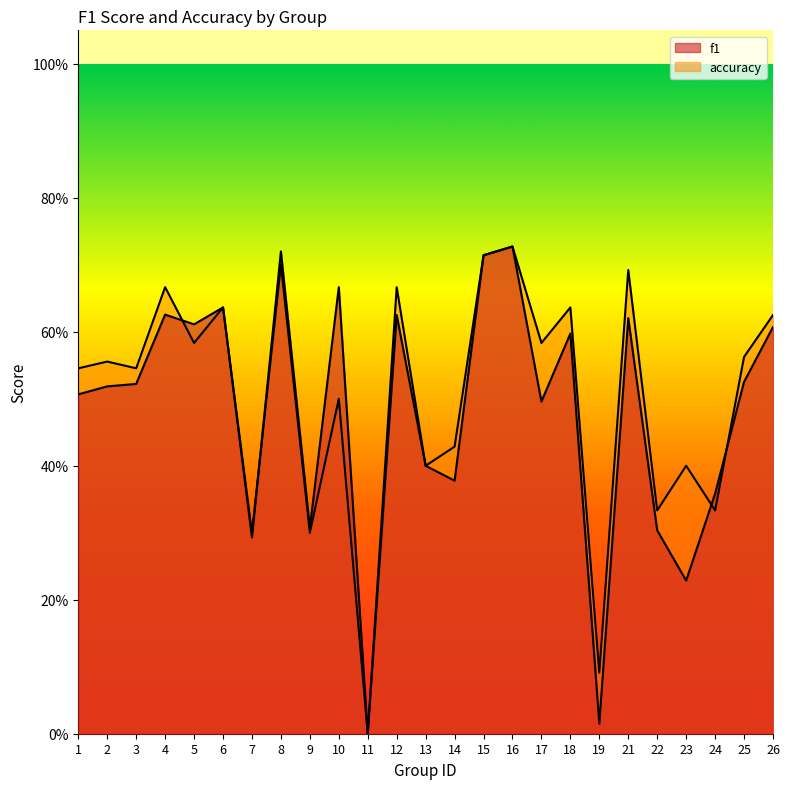

What is the value of the f1 point at the 5th from the left?

0.6